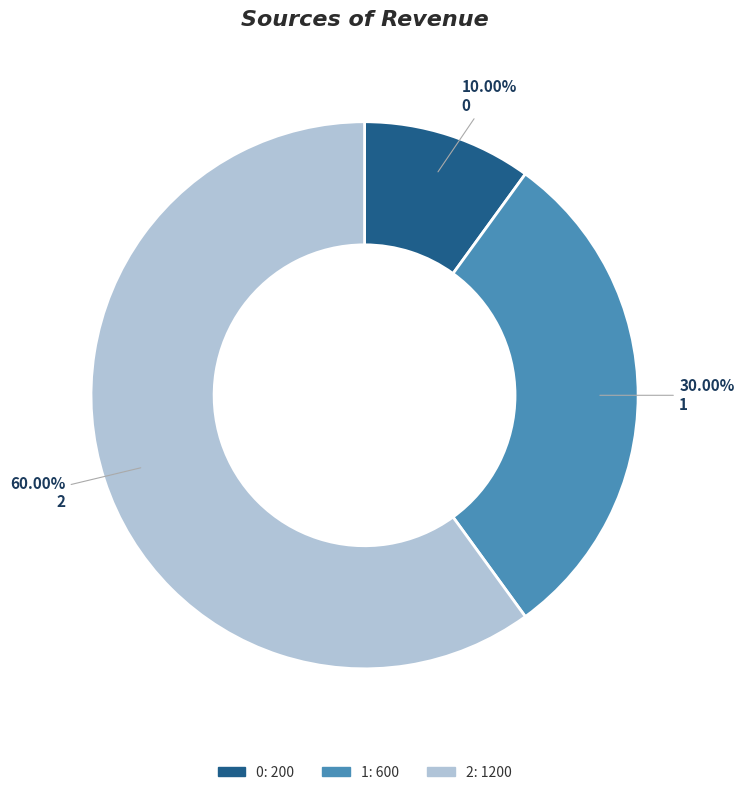

True or false: 0 accounts for 10% of the total.

True